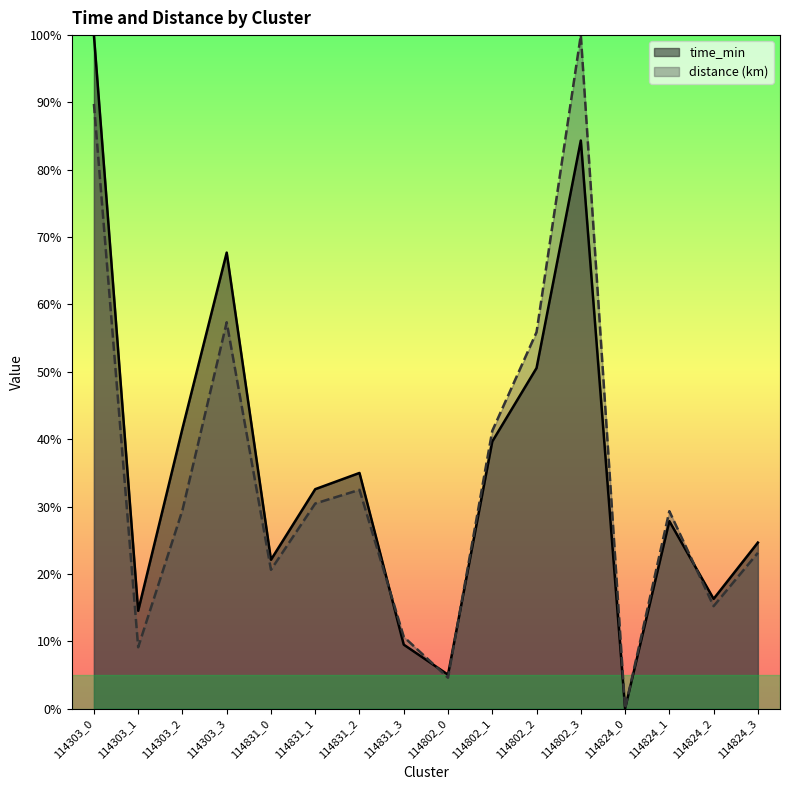

What is the difference between the second highest and second lowest values in the distance series?

85.2